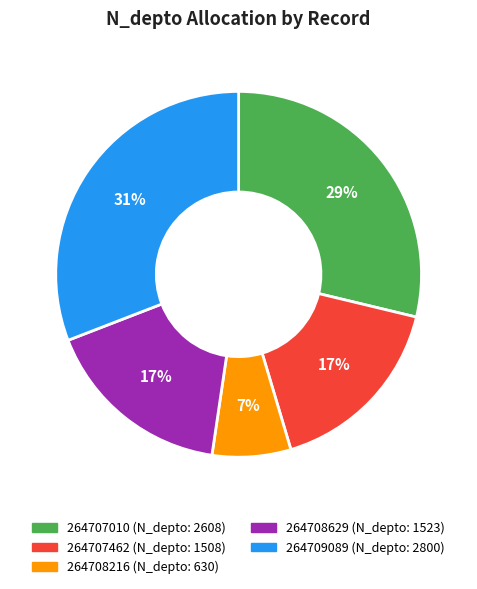

What percentage is the 264708216 slice, to the nearest percent?

7%